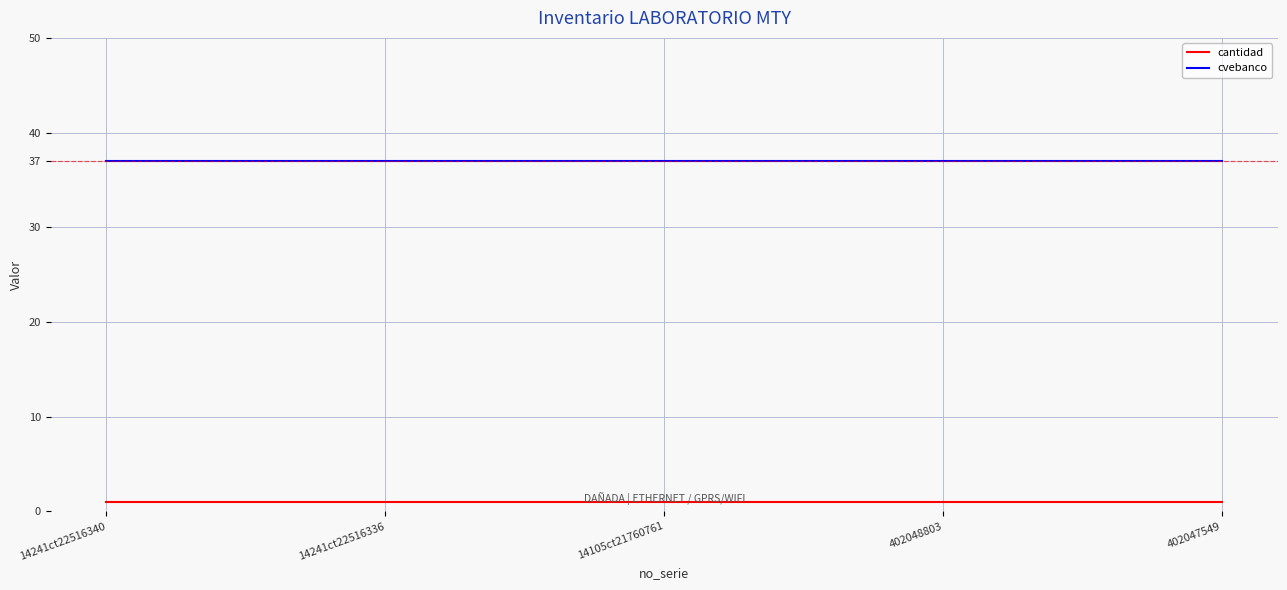

What is the minimum value for cvebanco?

37